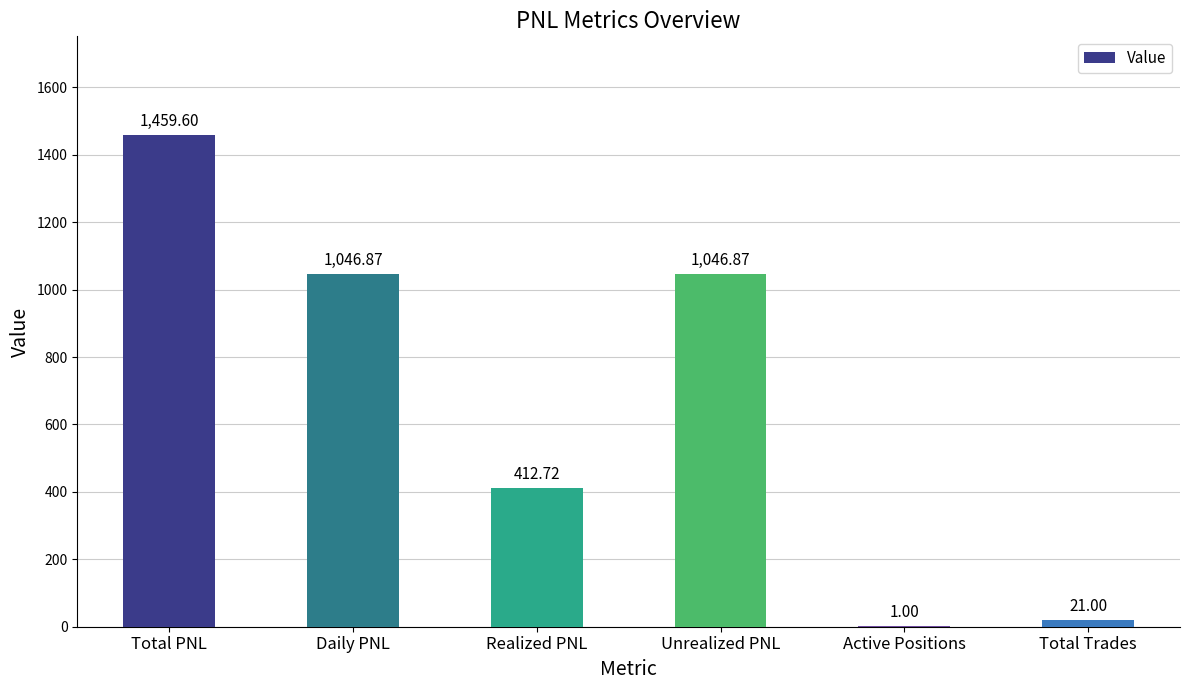

What is the sum of all values?

3988.1